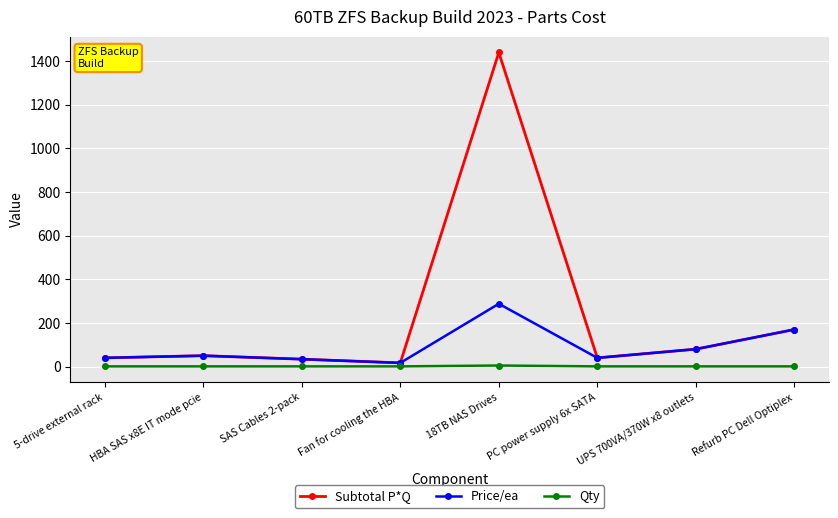

Rank the series by their maximum value, from lowest to highest.

Qty, Price/ea, Subtotal P*Q